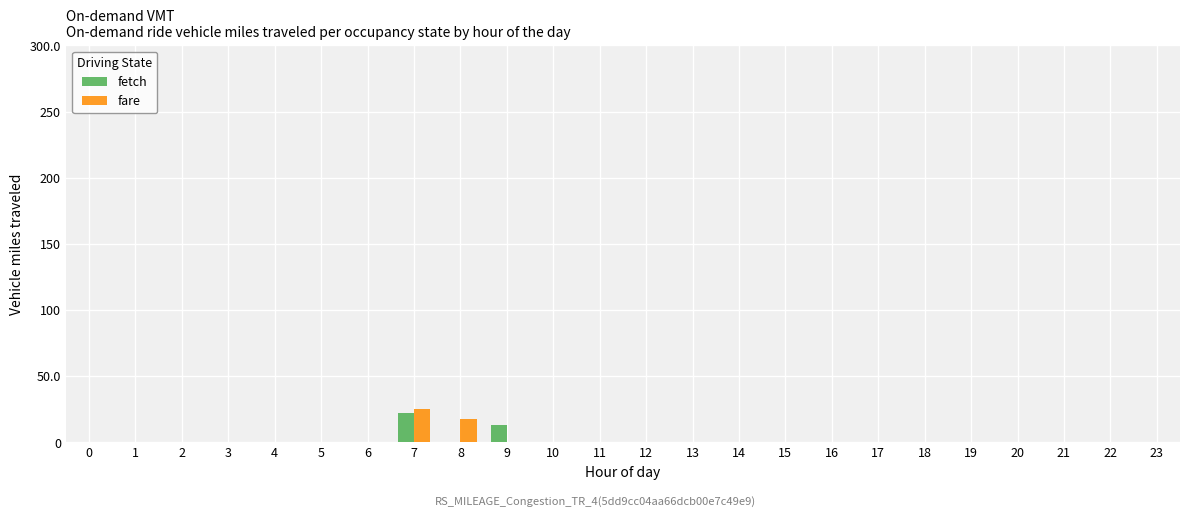

Which series changed the most between 0 and 8?

fare